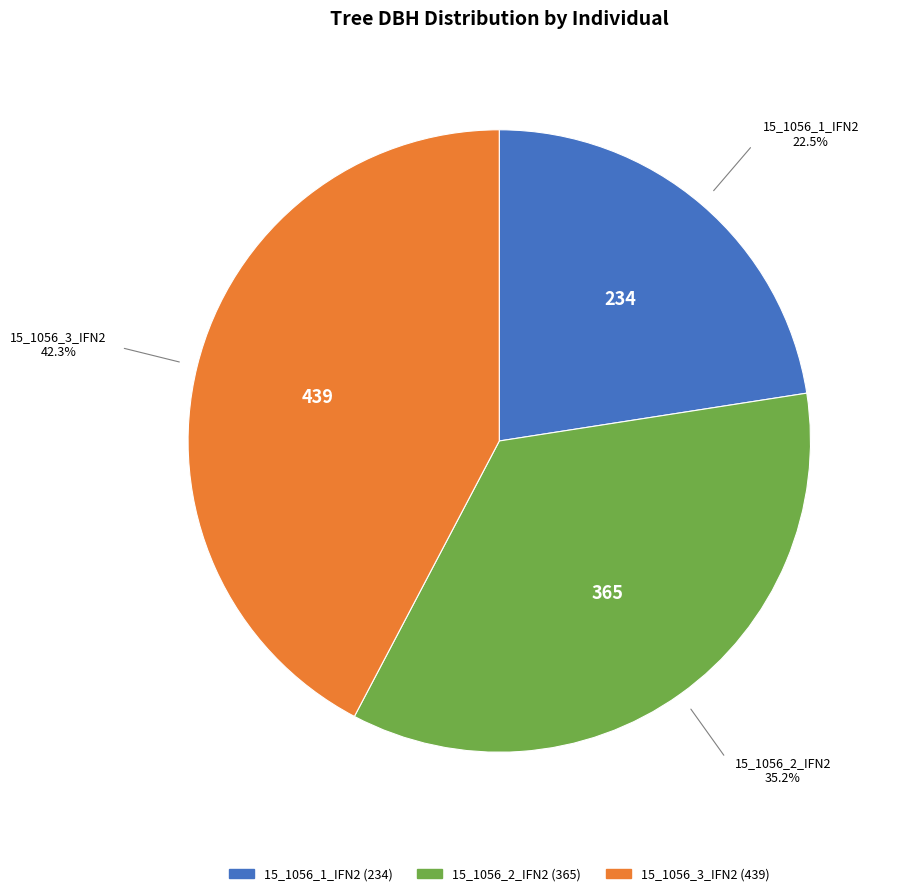

To the nearest percent, what is the difference between the largest and smallest slice percentages?

20%